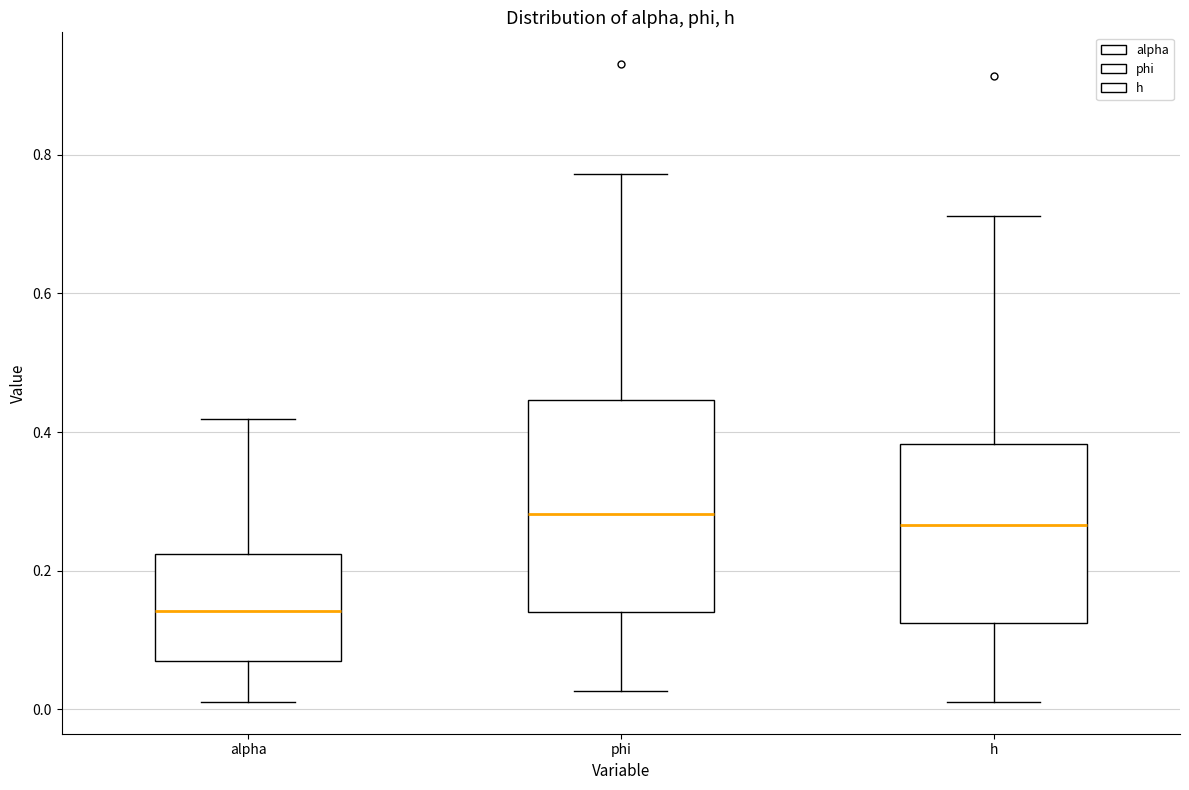

Reading left to right, read every box against the y-axis: the position of its median line, the range the box covers, and the ends of its whiskers. The values are not printed on the chart, so give them approximately, as read against the axis.

alpha: median 0.14, box 0.06 to 0.22, whiskers 0.02 to 0.42
phi: median 0.28, box 0.14 to 0.44, whiskers 0.02 to 0.78
h: median 0.26, box 0.12 to 0.38, whiskers 0.02 to 0.72